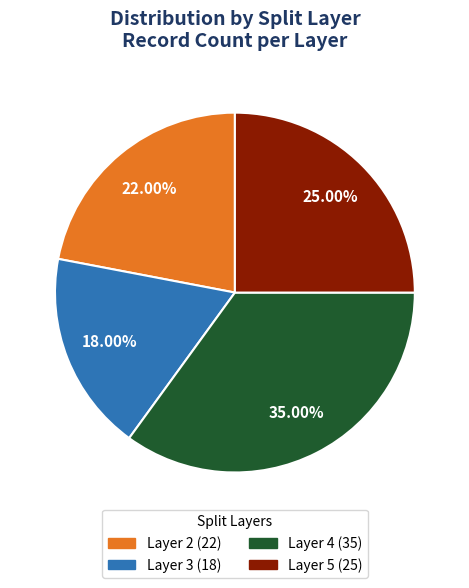

Count the number of slices in the pie.

4